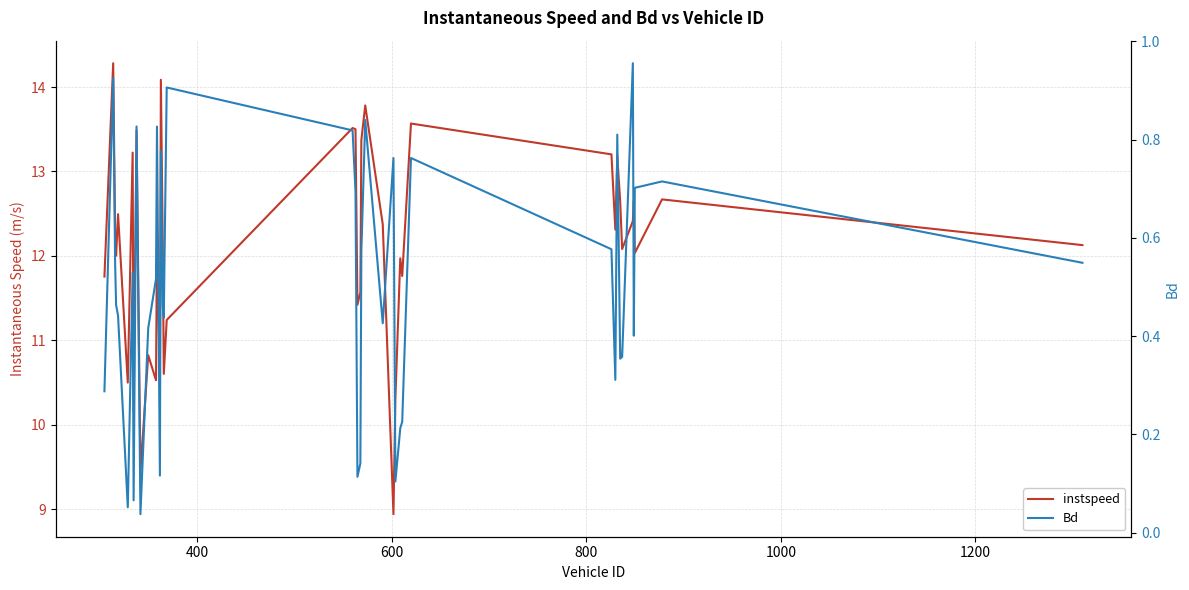

True or false: Bd and instspeed cross at least once.

False